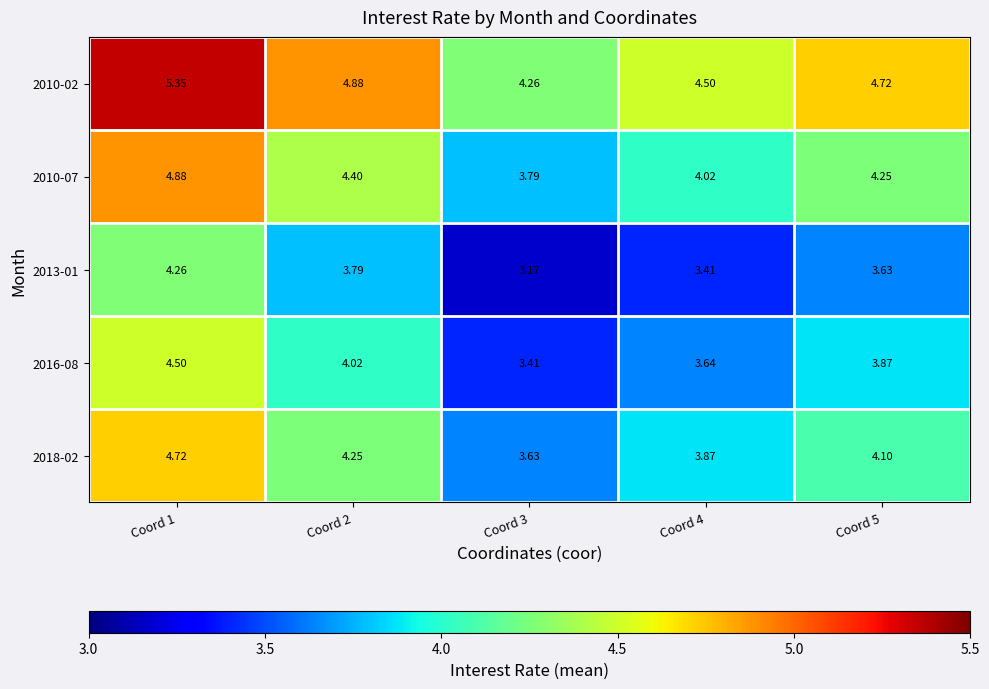

List the series in order of their peak value, highest first.

2010-02, 2010-07, 2018-02, 2016-08, 2013-01